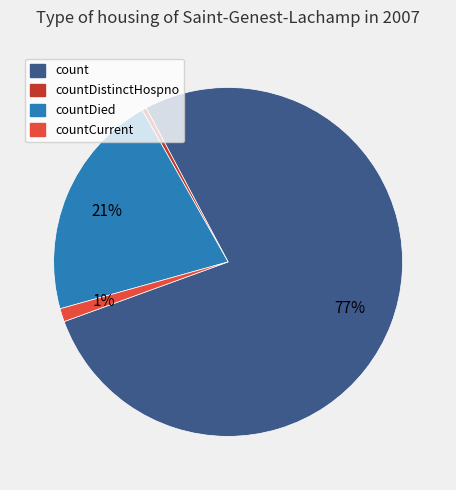

Count the number of slices in the pie.

4